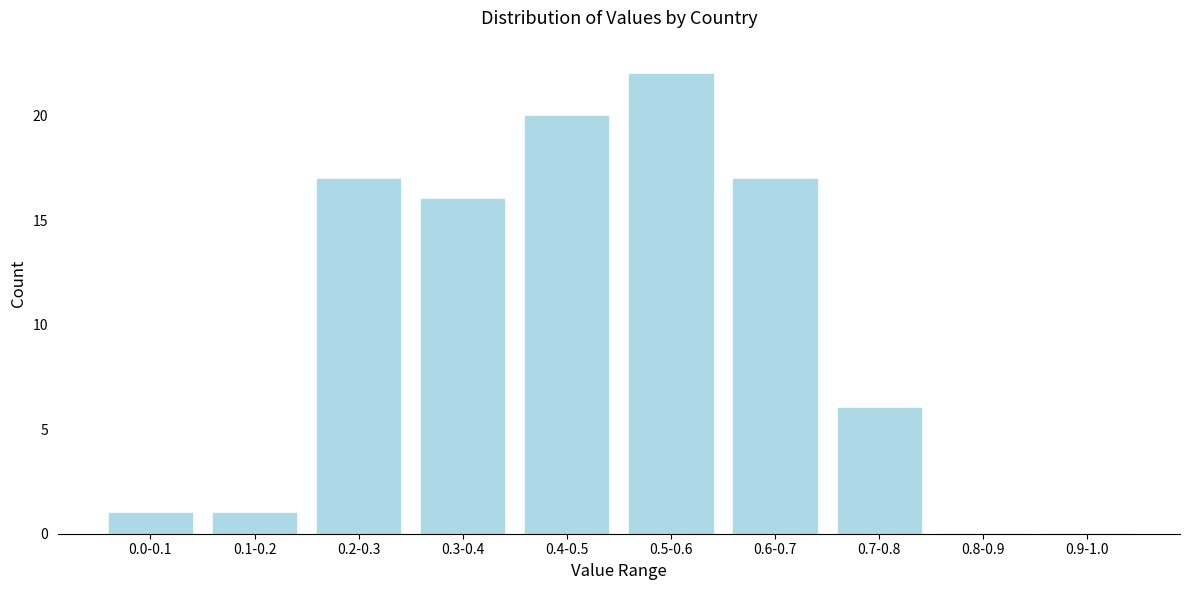

Reading left to right, what are all the values shown in this chart?

0.0-0.1=1	0.1-0.2=1	0.2-0.3=17	0.3-0.4=16	0.4-0.5=20	0.5-0.6=22	0.6-0.7=17	0.7-0.8=6	0.8-0.9=0	0.9-1.0=0